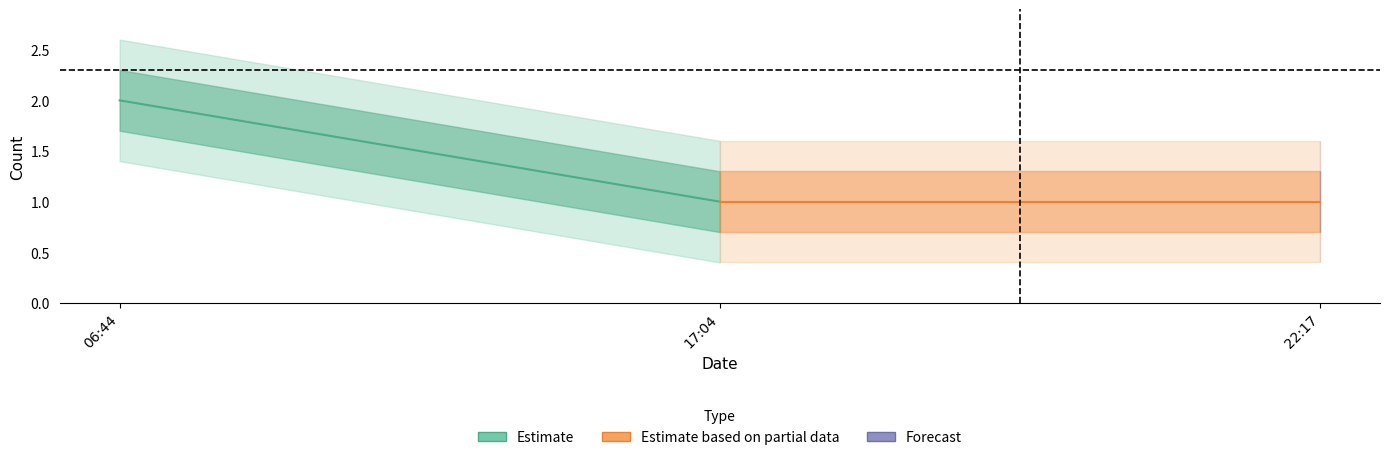

Rank the categories by Estimate value from highest to lowest.

06:44, 17:04